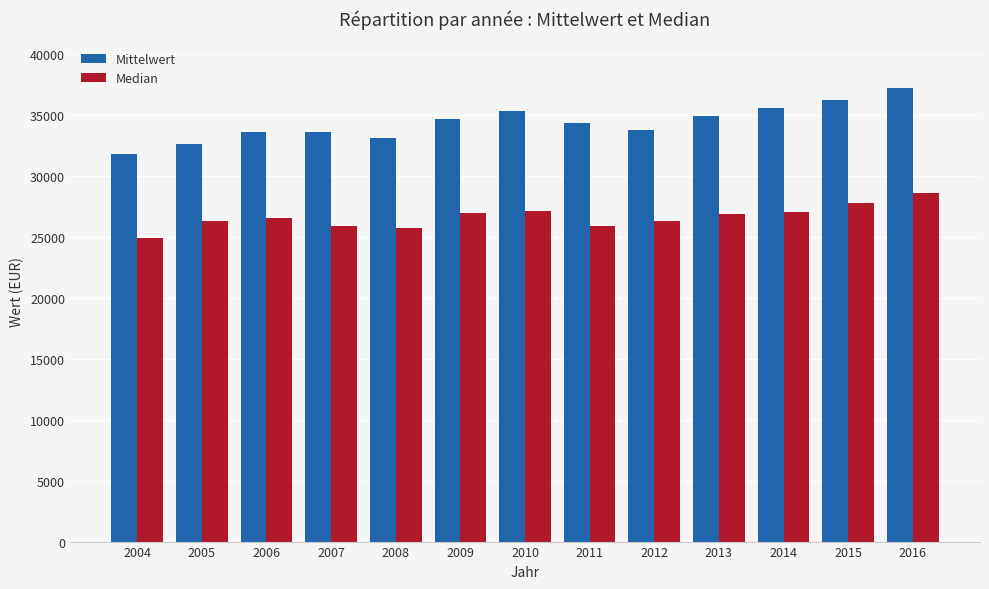

Rank the series by their maximum value, from lowest to highest.

Median, Mittelwert